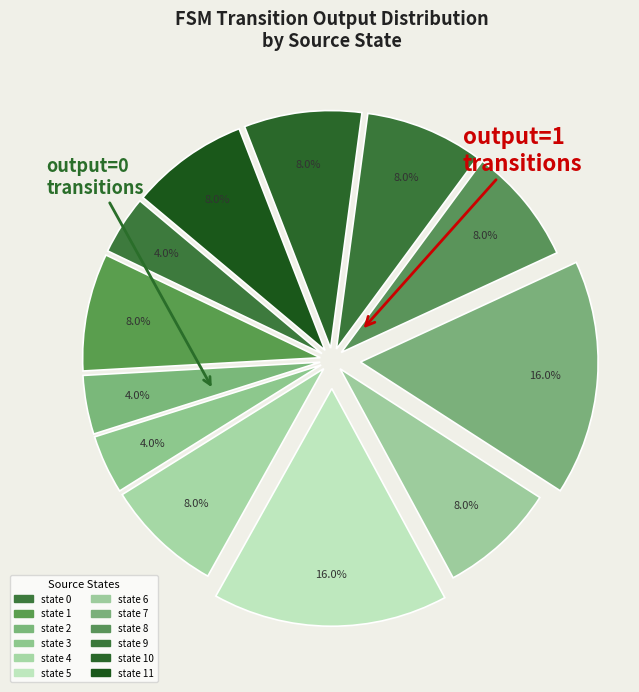

To the nearest percent, what is the average slice percentage?

8%